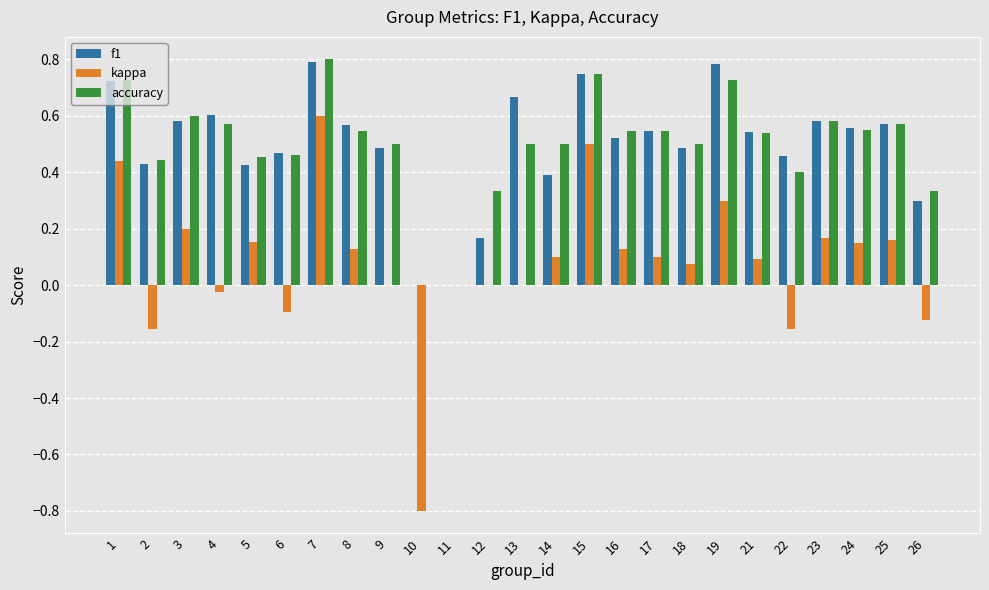

How many f1 values are between 0 and 1?

25